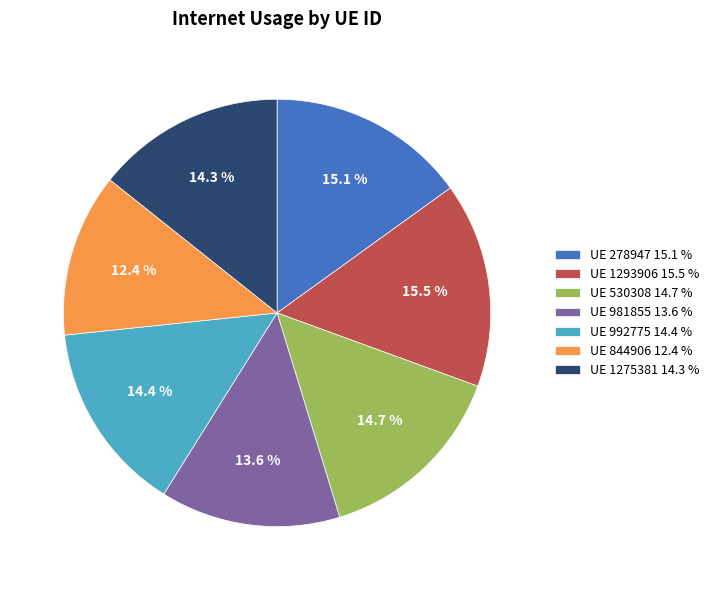

How much of the chart is everything except UE 1293906 15.5 %?

84.5%